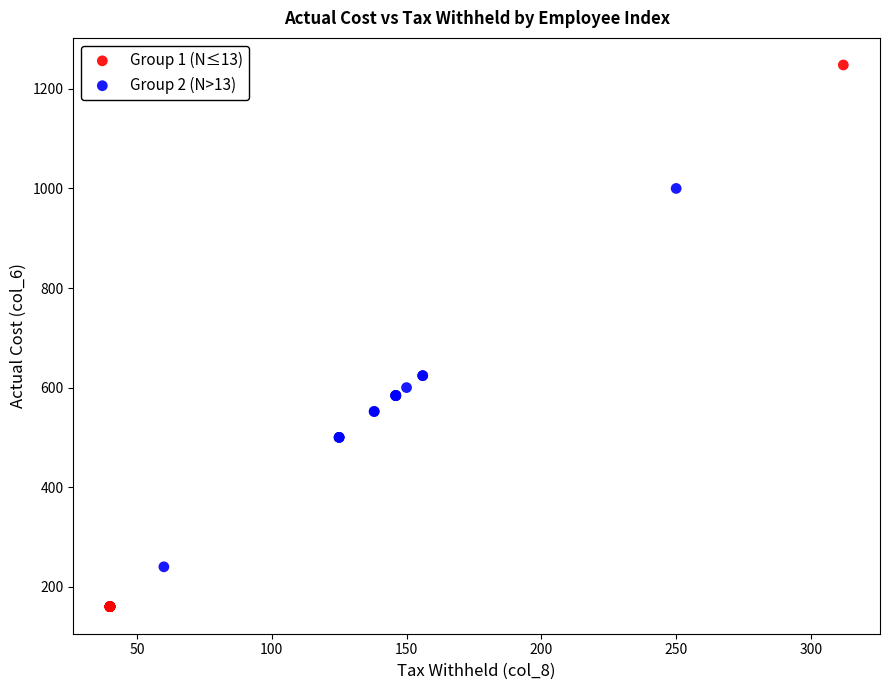

Which series has the largest Y range (max minus min)?

Group 1 (N≤13)